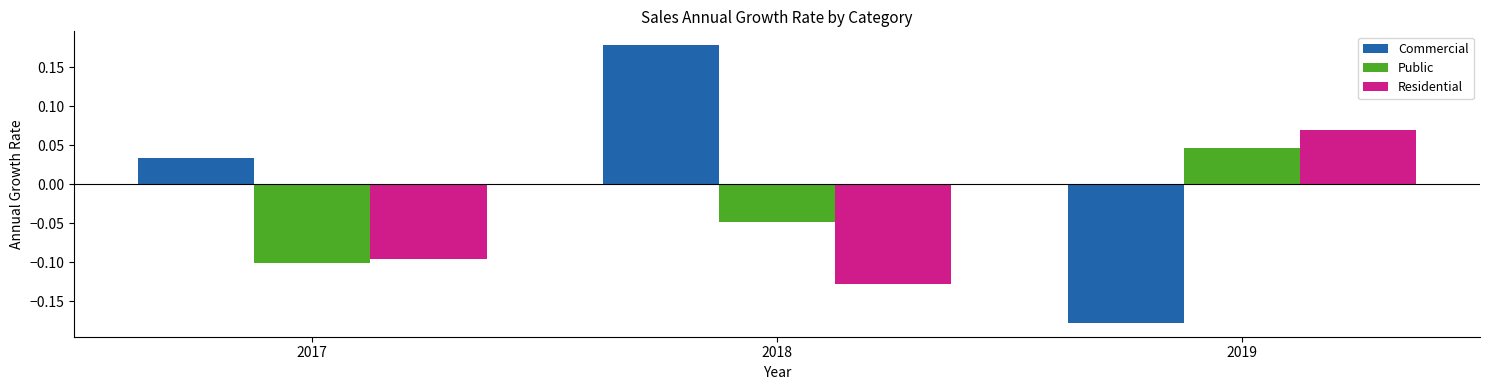

Which series has the largest total across all categories?

Commercial